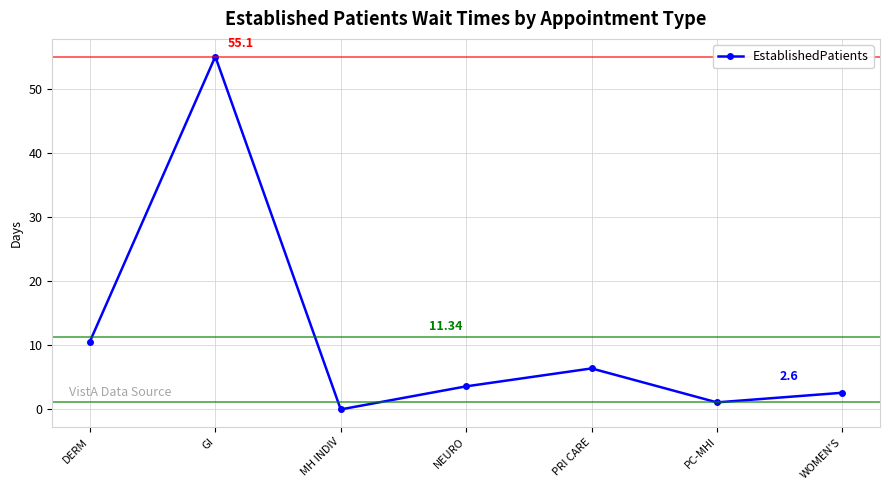

Approximately how many times larger is the value at DERM compared to NEURO?

2.9